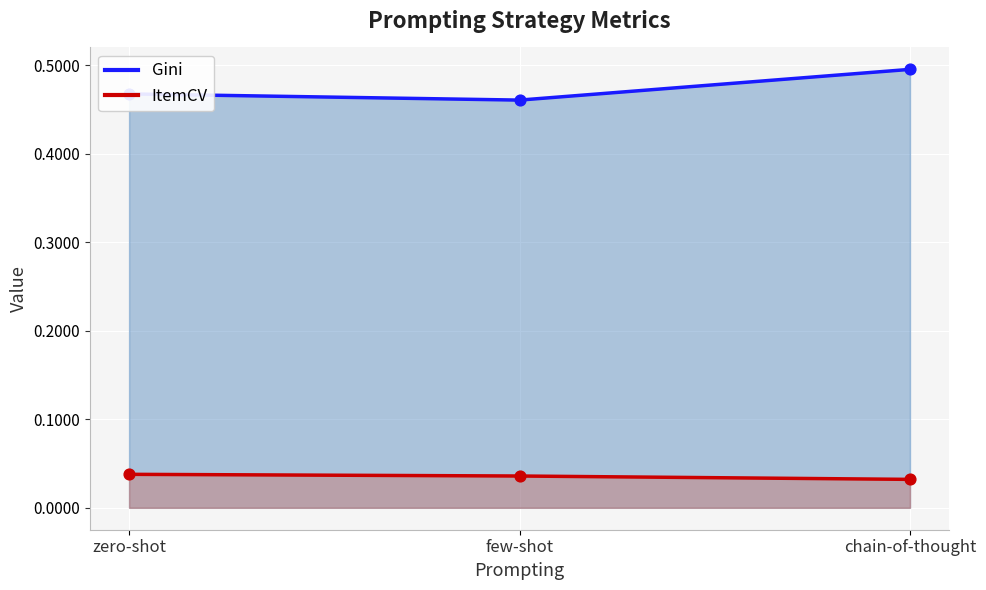

At which category is the sum across all series the highest?

chain-of-thought